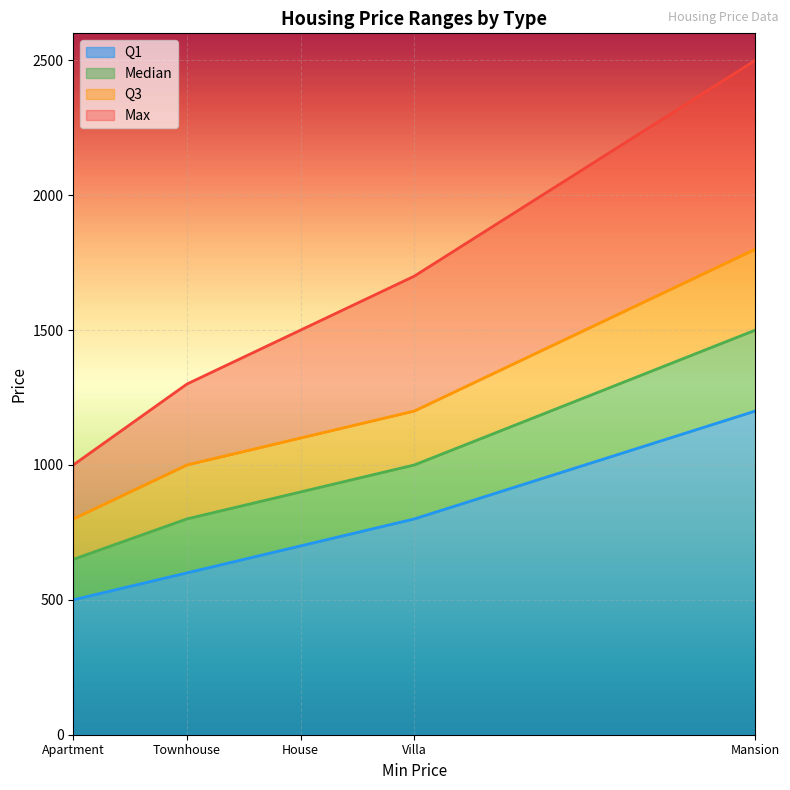

Where does the Max series first go above 1500?

Villa